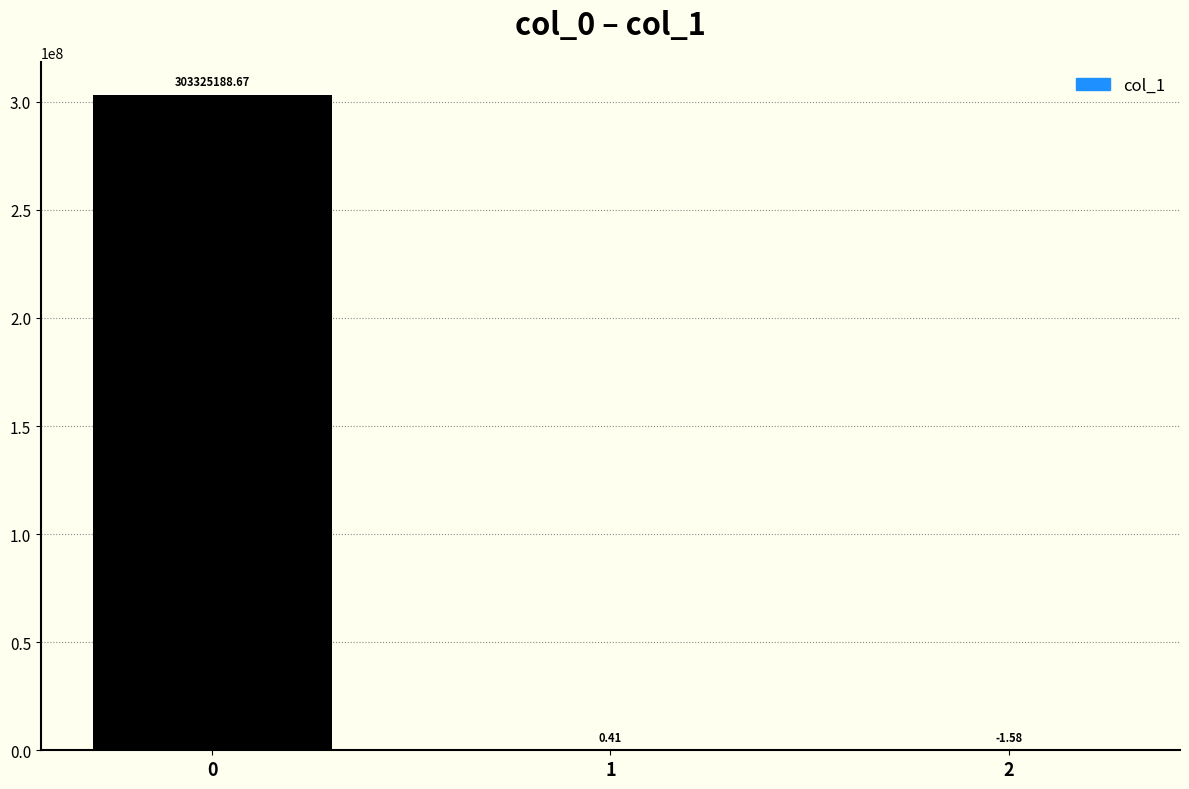

What is the change in value from 1 to 2?

-2.0